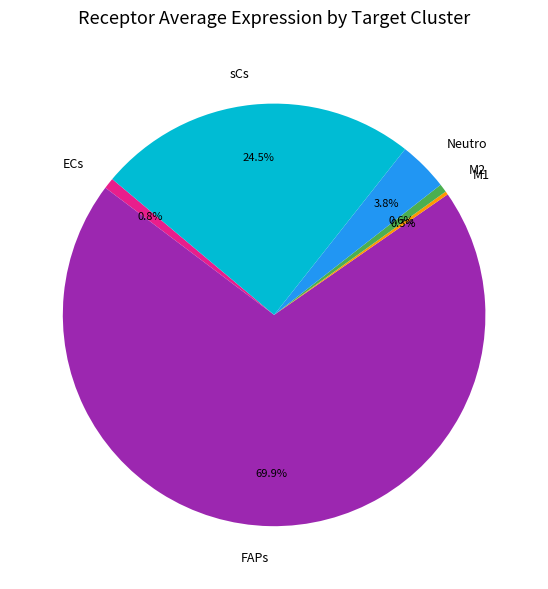

What is the largest slice in the pie chart?

FAPs